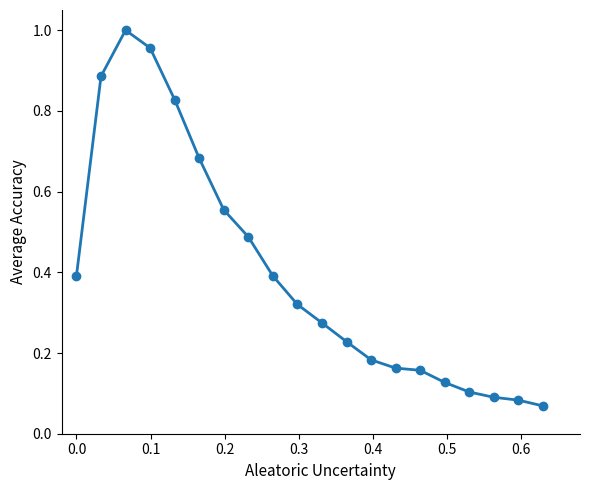

True or false: the data has more than 0 interior local peaks.

True